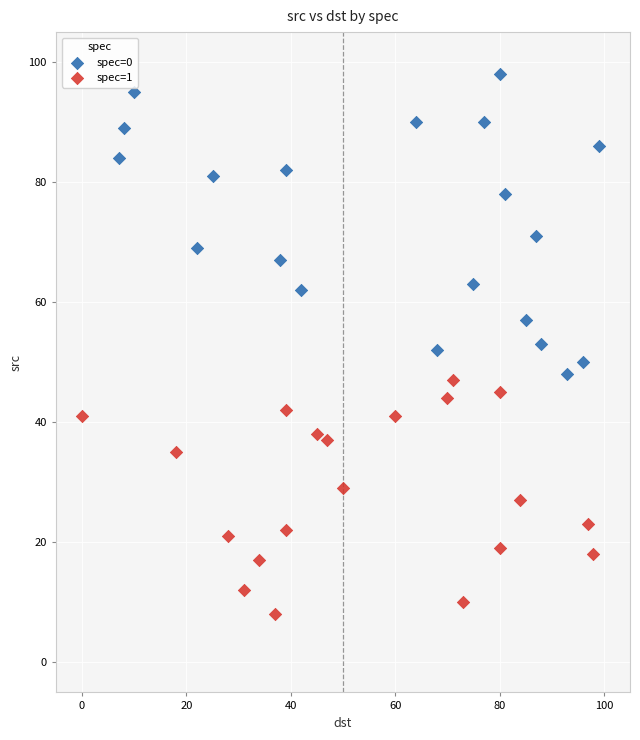

Which series reaches the maximum Y coordinate?

spec=0